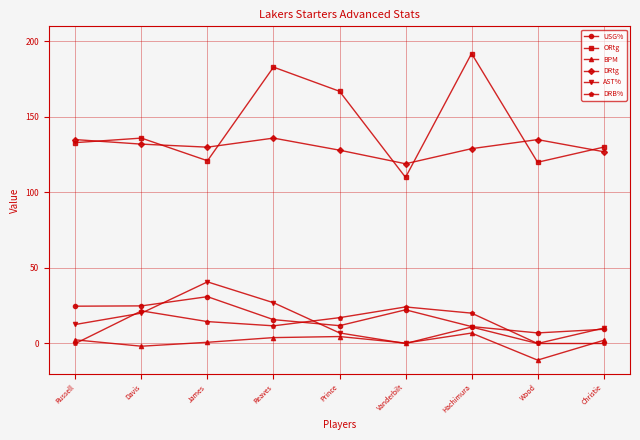

True or false: AST% and USG% intersect in this chart.

True